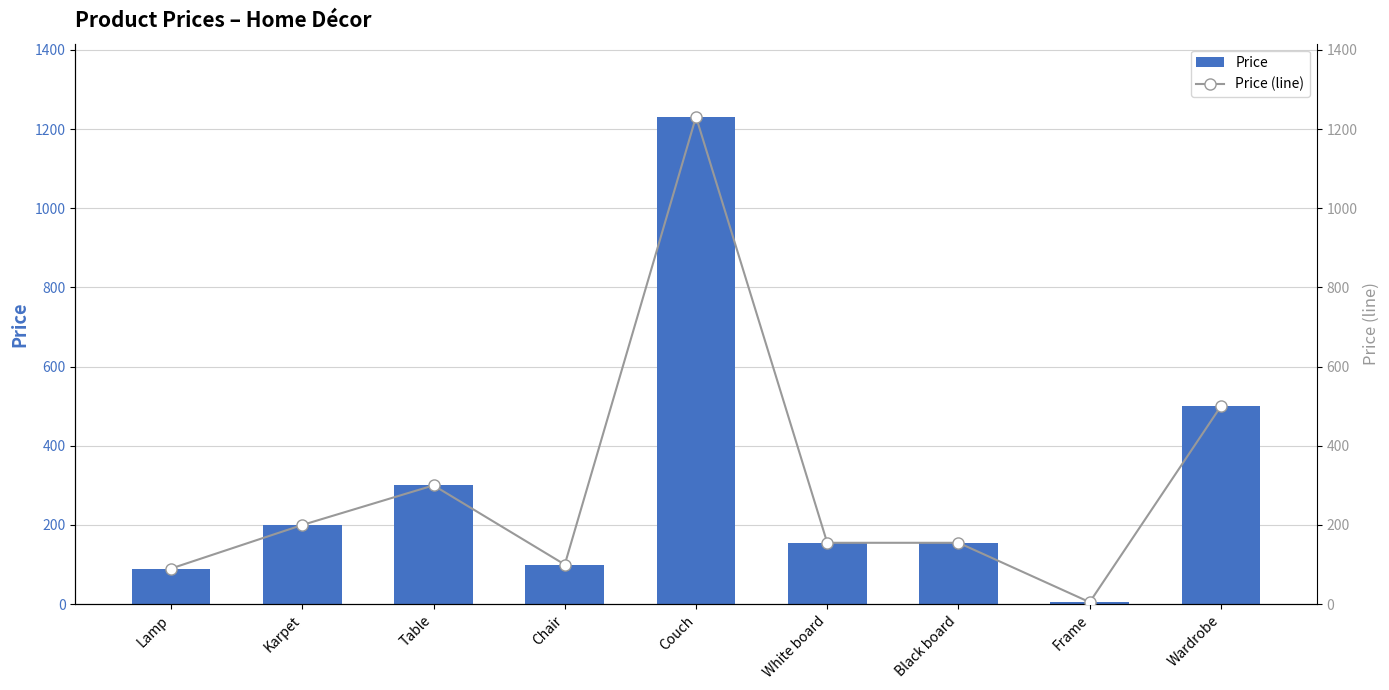

What is the total value across all series at Chair?

200